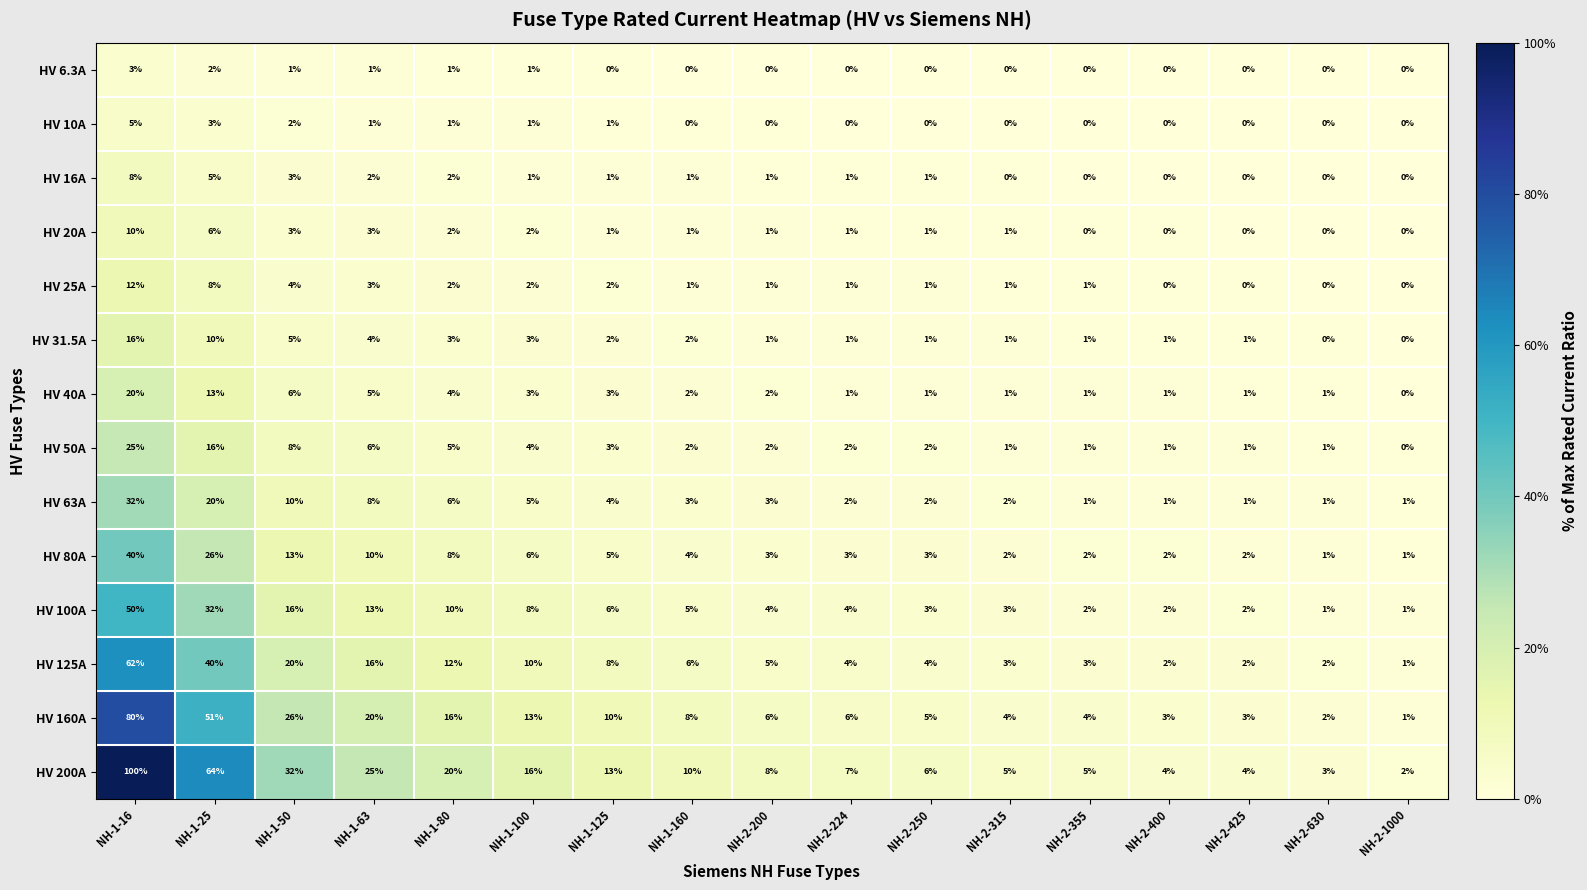

Count the number of categories in the chart.

17